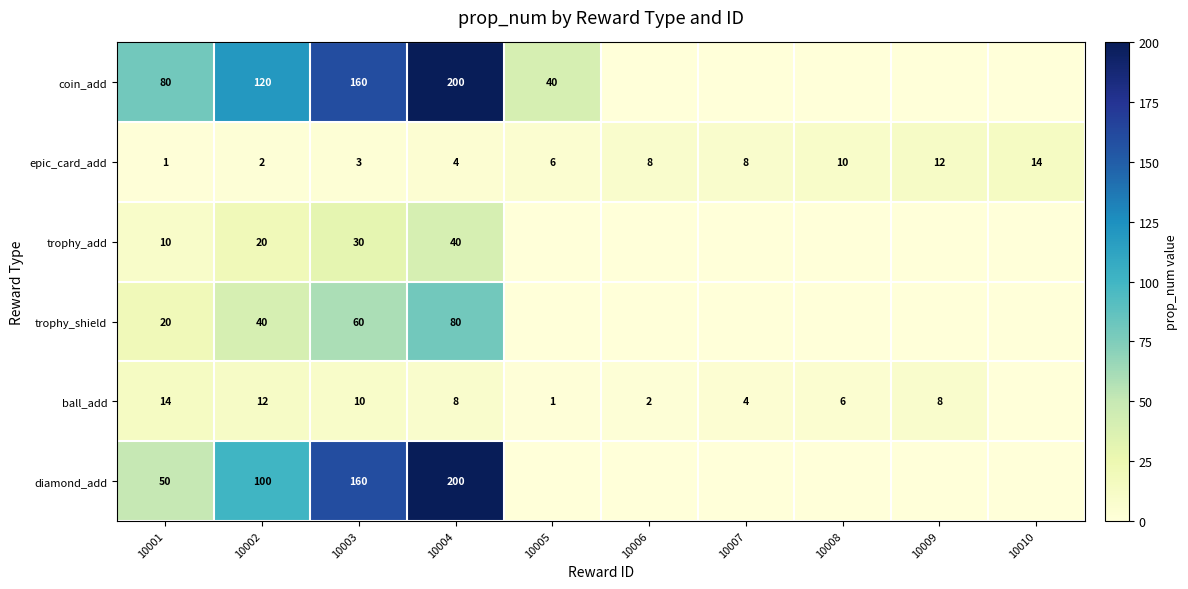

The epic_card_add series shows 2 at 10002. True or false?

True